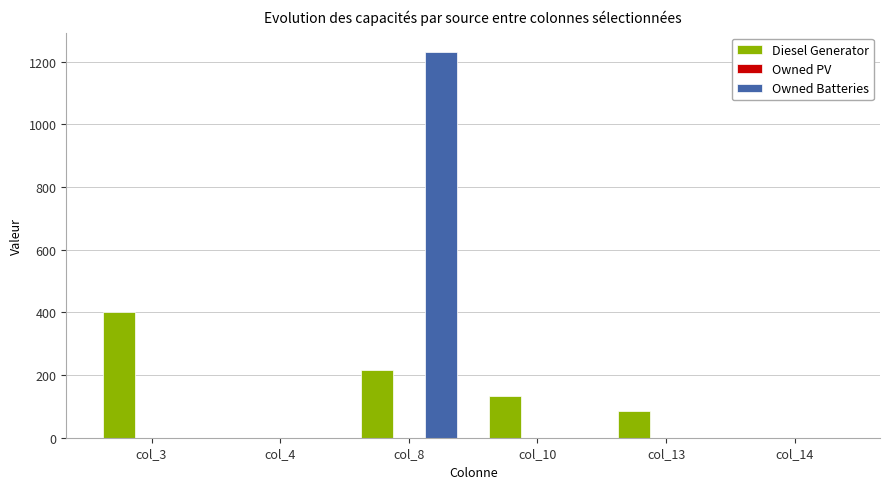

Which series has the largest total across all categories?

Owned Batteries